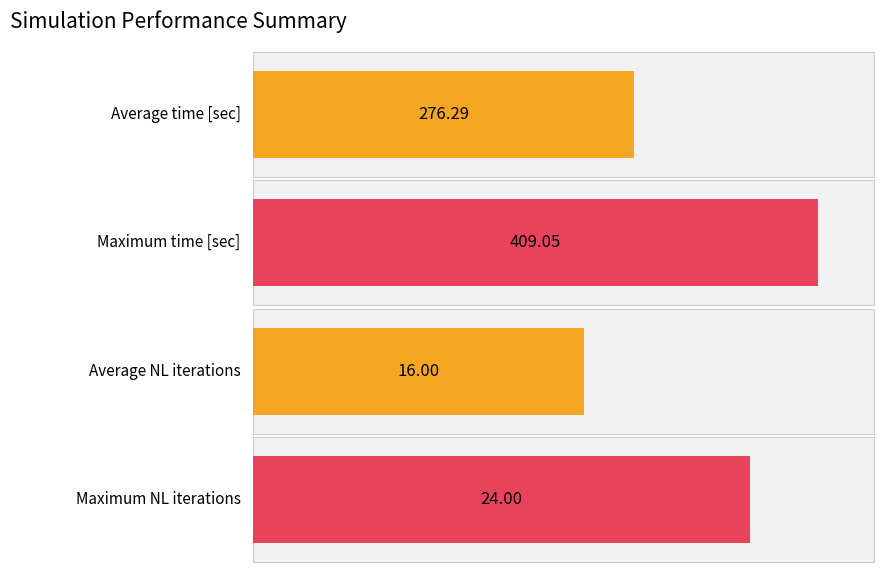

What is the average value of the NL iterations series?

16.0